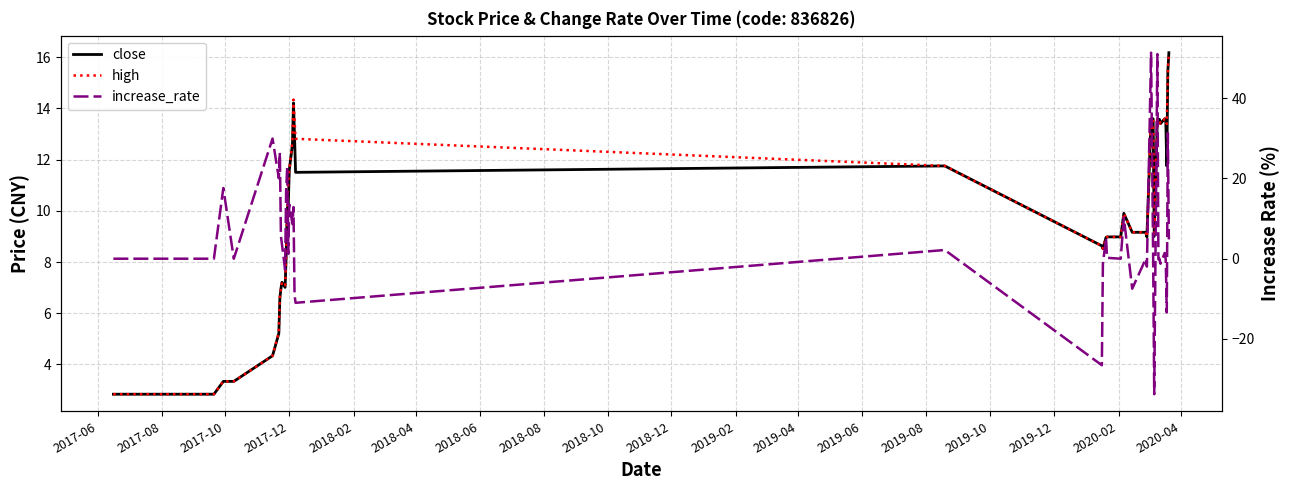

How many intersections are there between close and increase_rate?

16